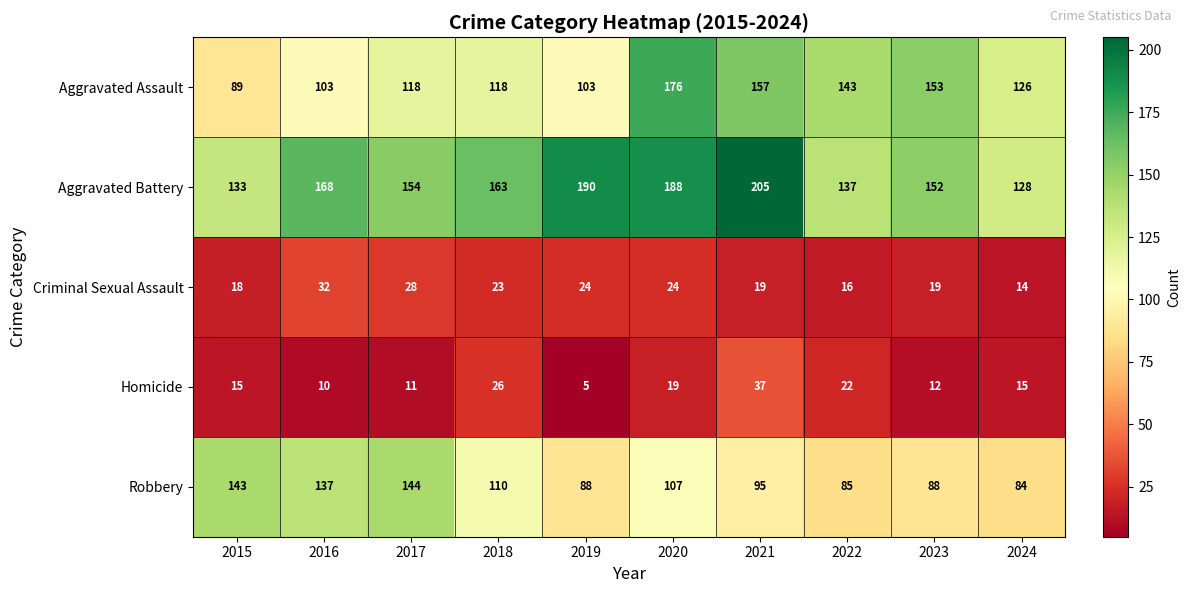

Which series changed the most between 2015 and 2020?

Aggravated Assault